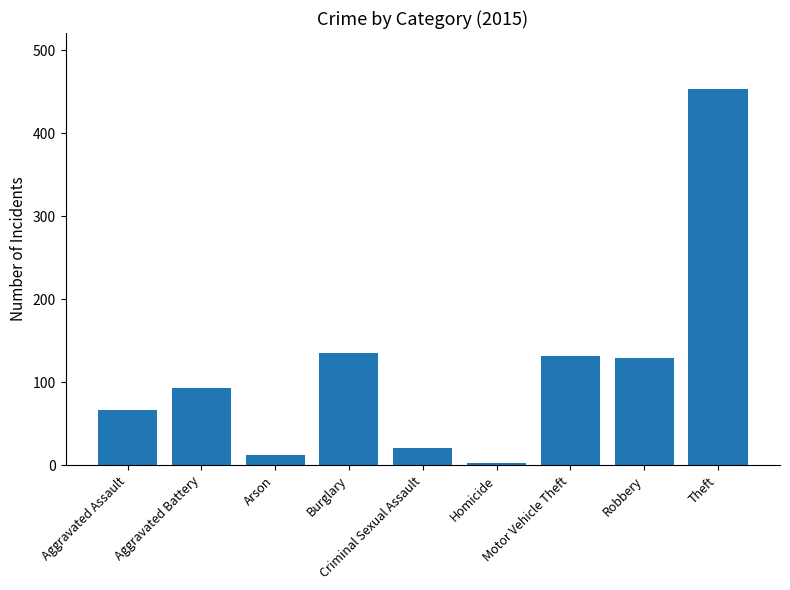

What is the label of the 8th bar from the left?

Robbery